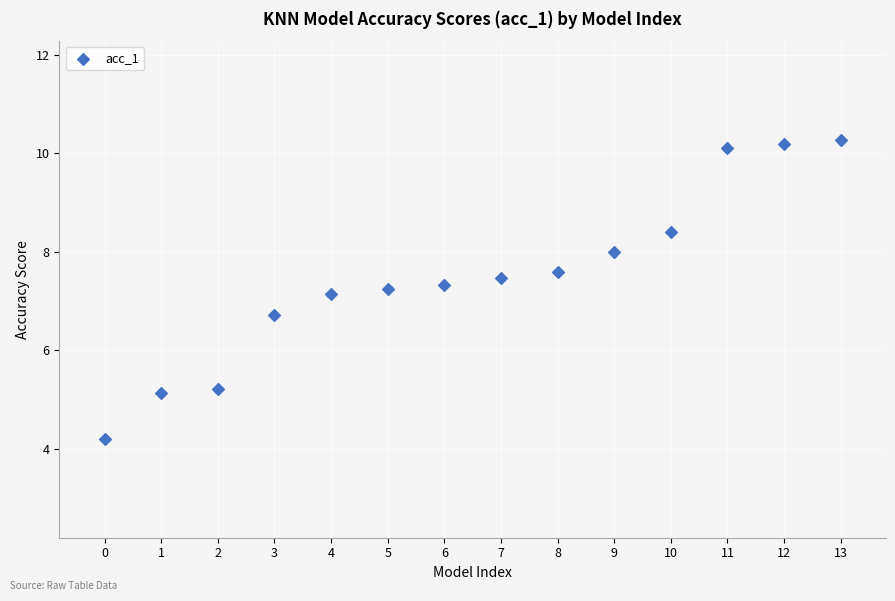

What is the range of Y values (max minus min)?

6.1